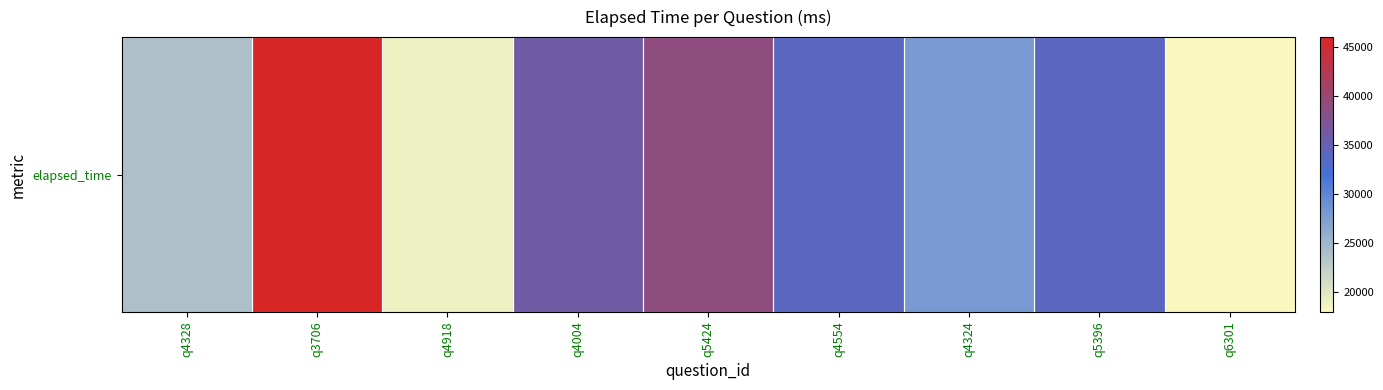

Which category has the highest value across all series?

q3706